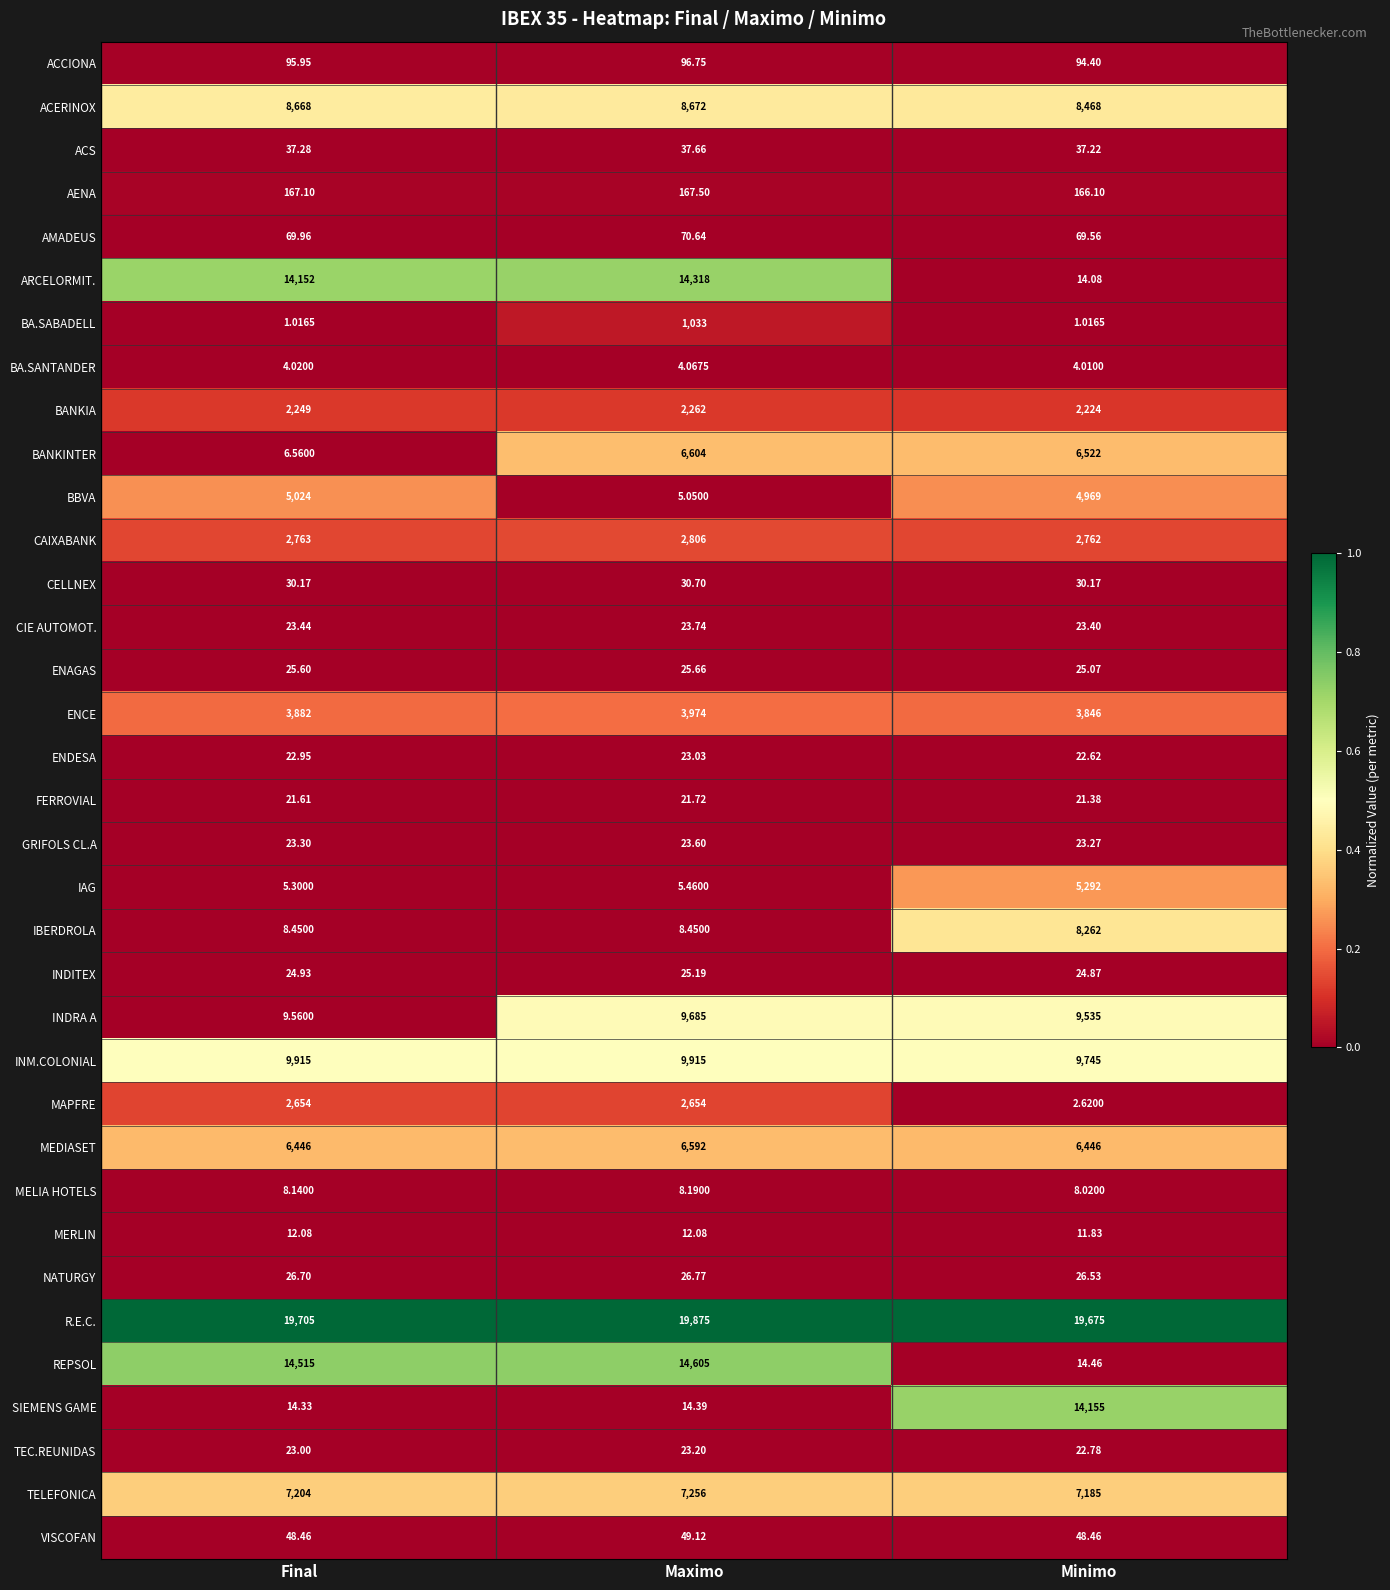

List the series in order of their peak value, lowest first.

BA.SANTANDER, MELIA HOTELS, MERLIN, FERROVIAL, ENDESA, TEC.REUNIDAS, GRIFOLS CL.A, CIE AUTOMOT., INDITEX, ENAGAS, NATURGY, CELLNEX, ACS, VISCOFAN, AMADEUS, ACCIONA, AENA, BA.SABADELL, BANKIA, MAPFRE, CAIXABANK, ENCE, BBVA, IAG, MEDIASET, BANKINTER, TELEFONICA, IBERDROLA, ACERINOX, INDRA A, INM.COLONIAL, SIEMENS GAME, ARCELORMIT., REPSOL, R.E.C.